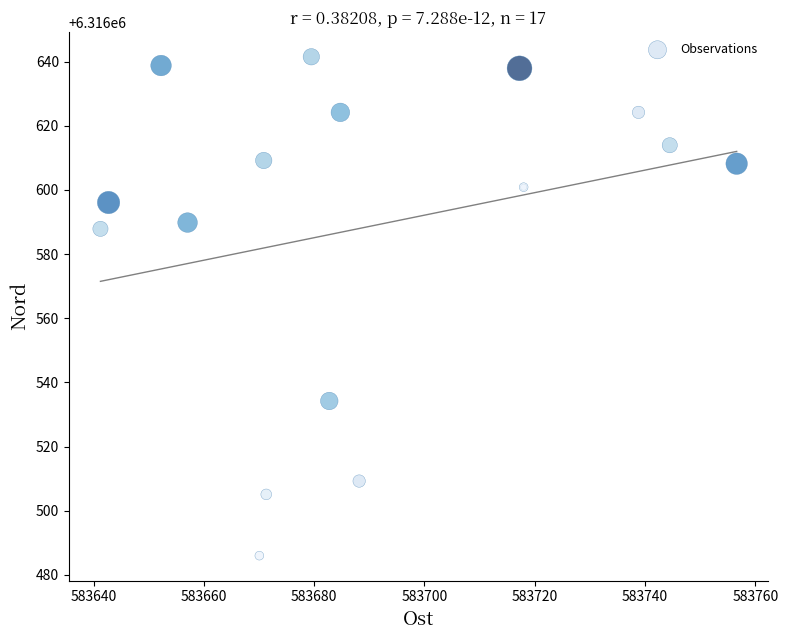

What Y value in the scatter plot is closest to 6316563?

6316587.9